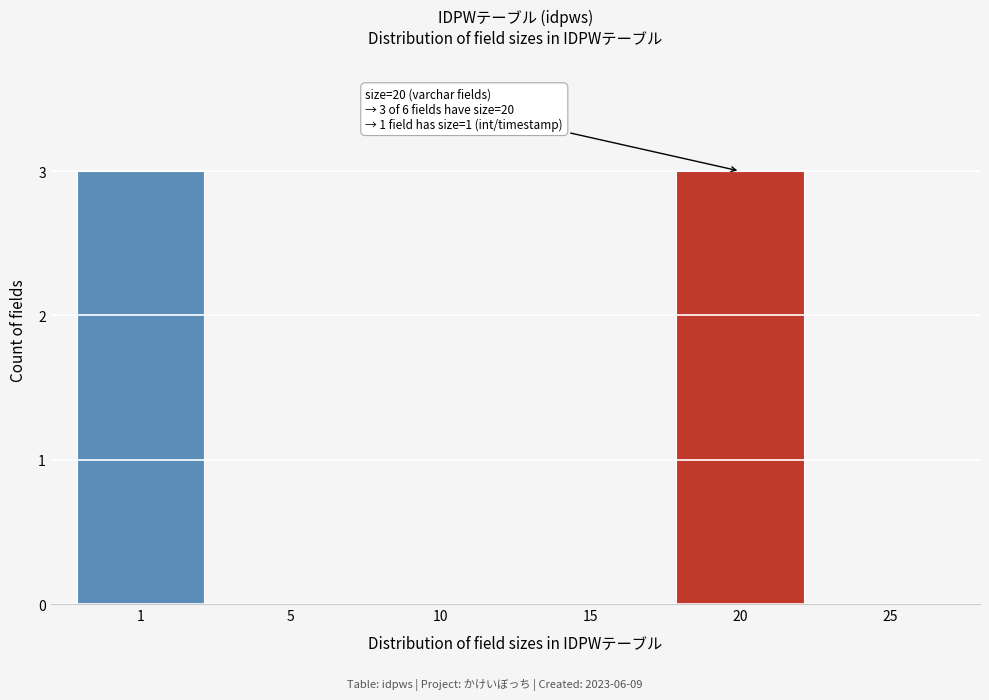

Reading right to left, transcribe all the data shown in this chart.

25=0	20=3	15=0	10=0	5=0	1=3